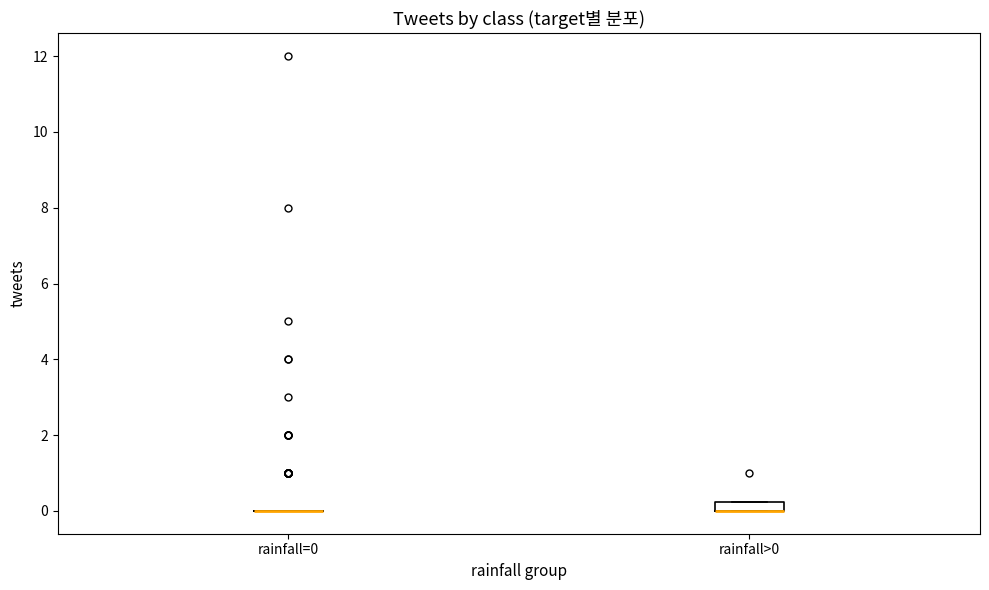

Which box is the tallest, from its lower edge to its upper edge?

rainfall>0